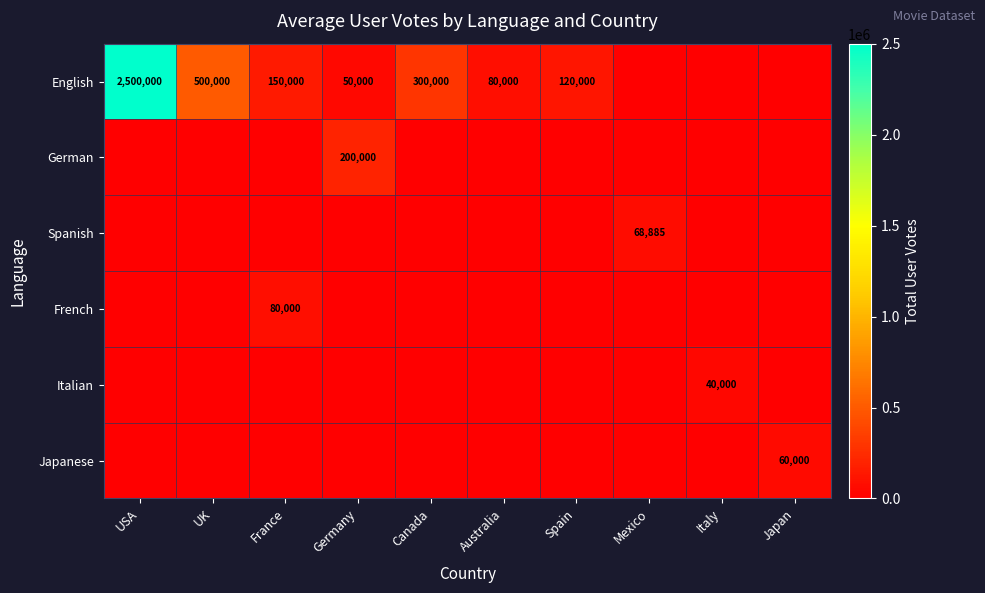

Is it true that Spanish equals 68885 at Mexico?

True